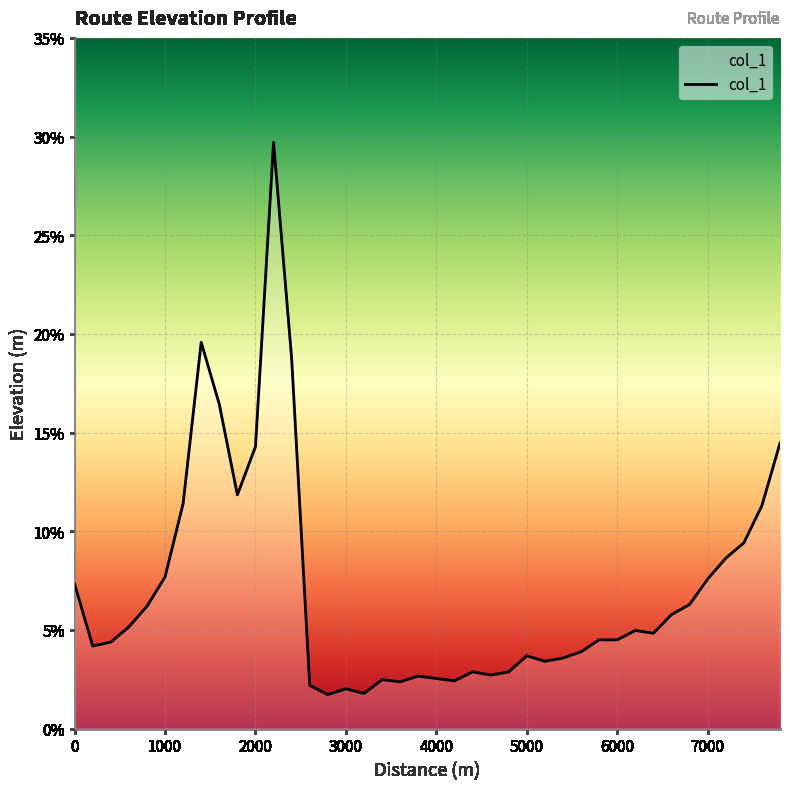

What is the greatest value displayed?

29.7